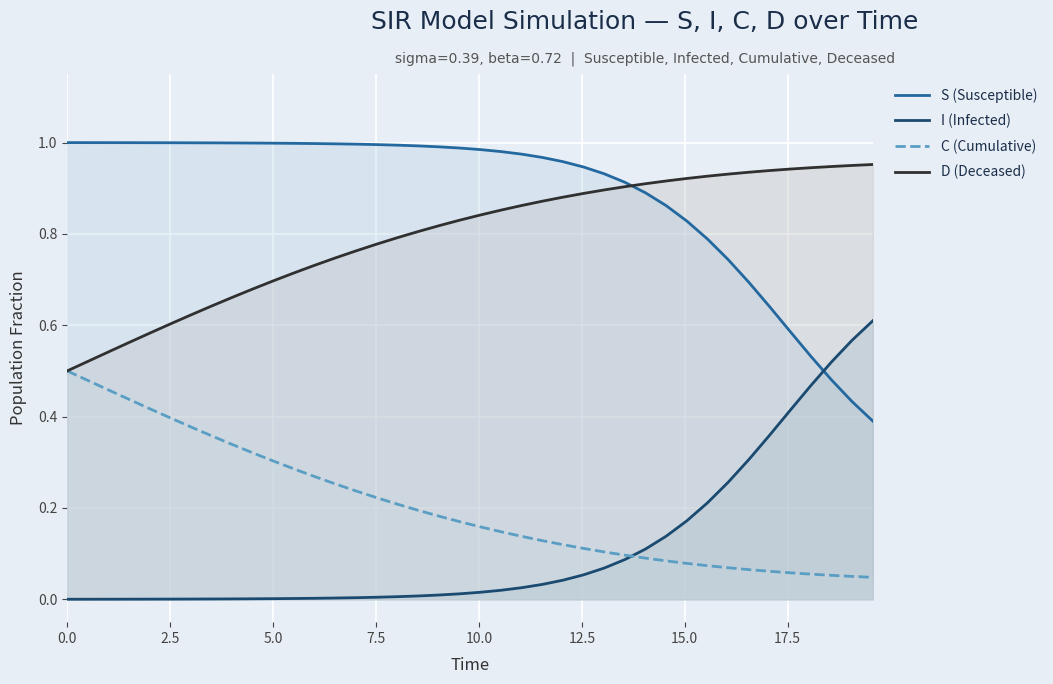

How many intersections are there between I (Infected) and S (Susceptible)?

1